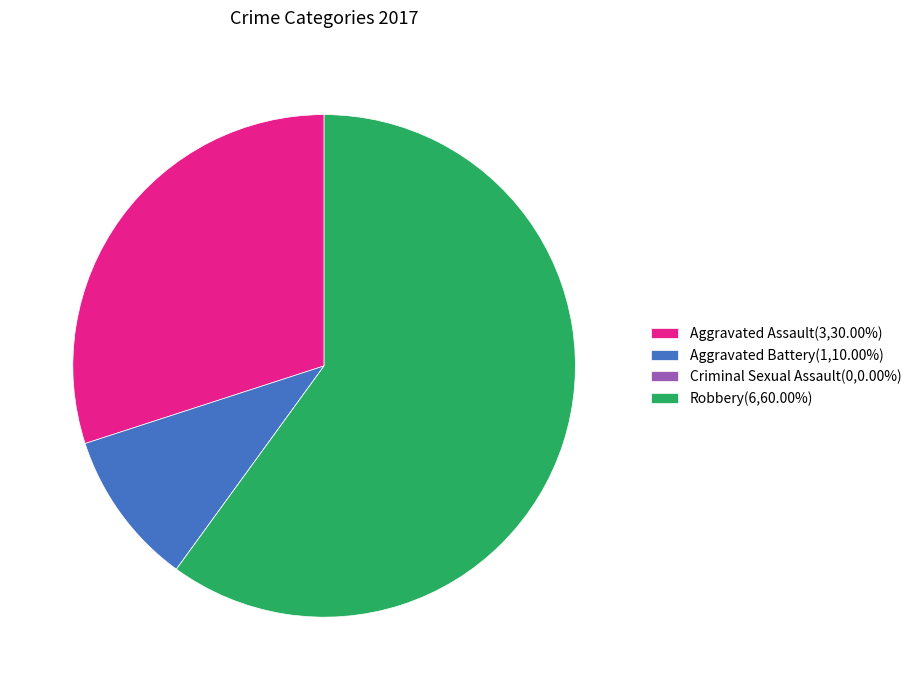

Does any single category account for the majority?

Yes